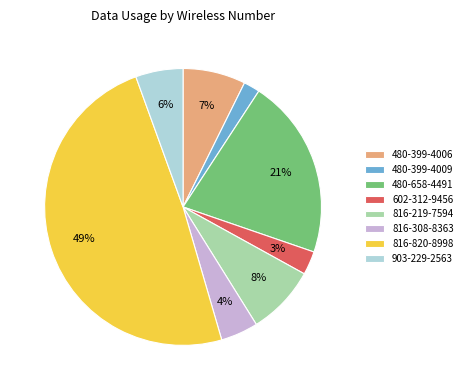

True or false: 480-399-4006 accounts for 7% of the total.

True